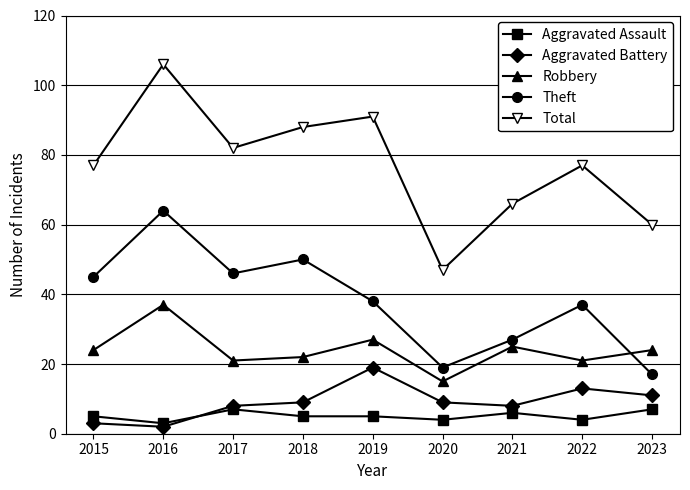

Rank the series by their maximum value, from highest to lowest.

Total, Theft, Robbery, Aggravated Battery, Aggravated Assault